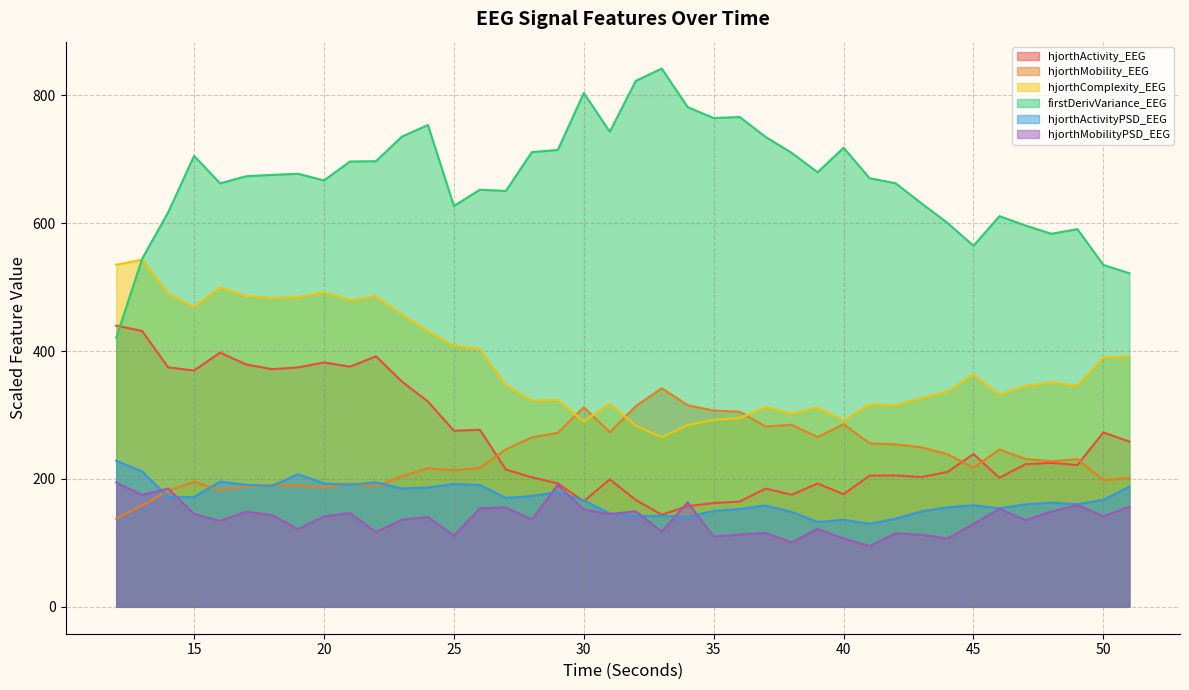

Which series ends up on top after the final intersection of hjorthActivity_EEG and hjorthMobilityPSD_EEG?

hjorthActivity_EEG